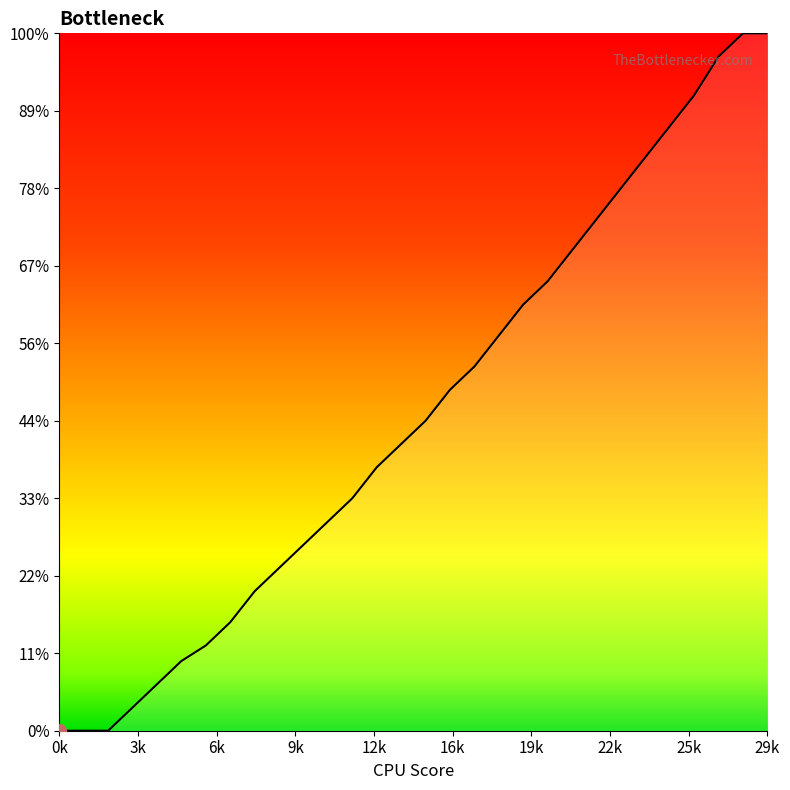

Does the chart display data point markers on the line(s)?

No